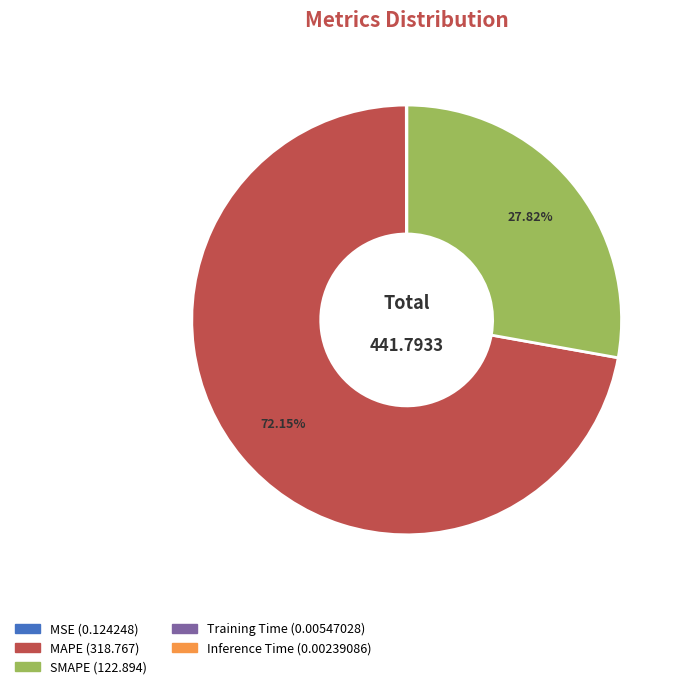

To the nearest percent, what is the difference between the largest and smallest slice percentages?

72%